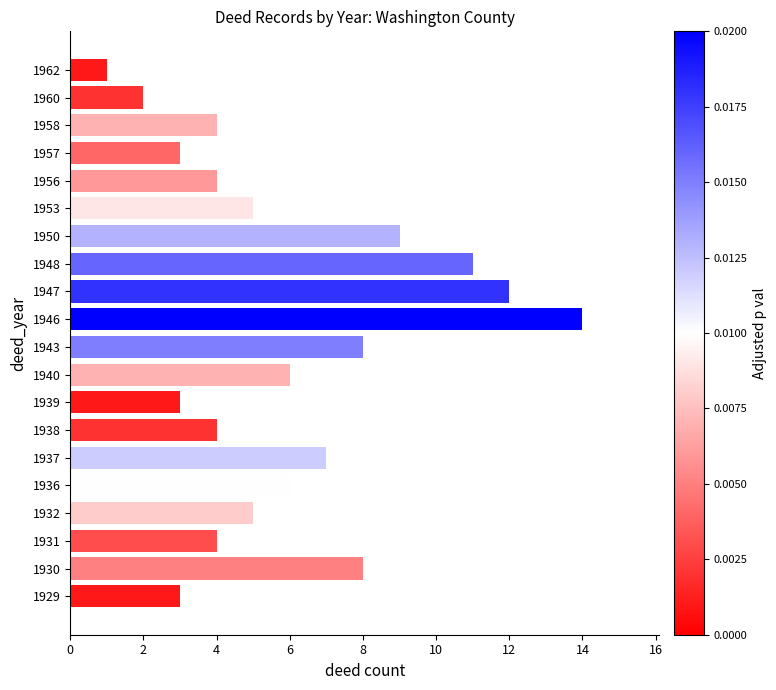

How many series are shown in this chart?

1